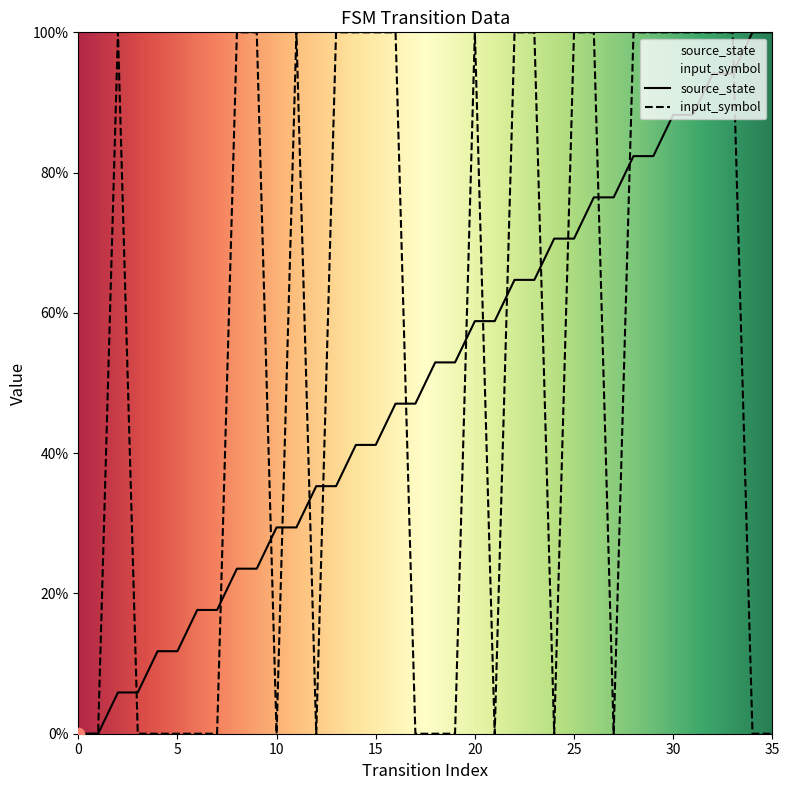

Which series has the largest Y range (max minus min)?

source_state